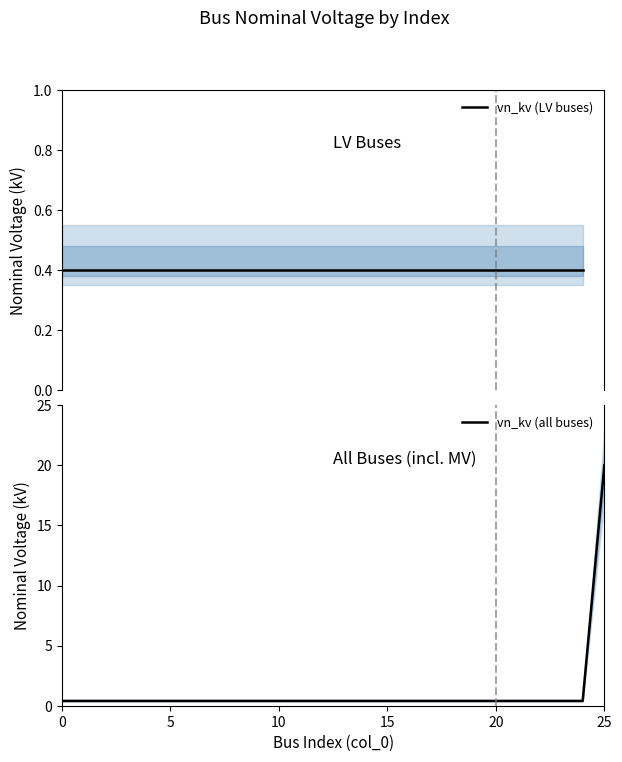

True or false: the data has more than 0 interior local peaks.

False